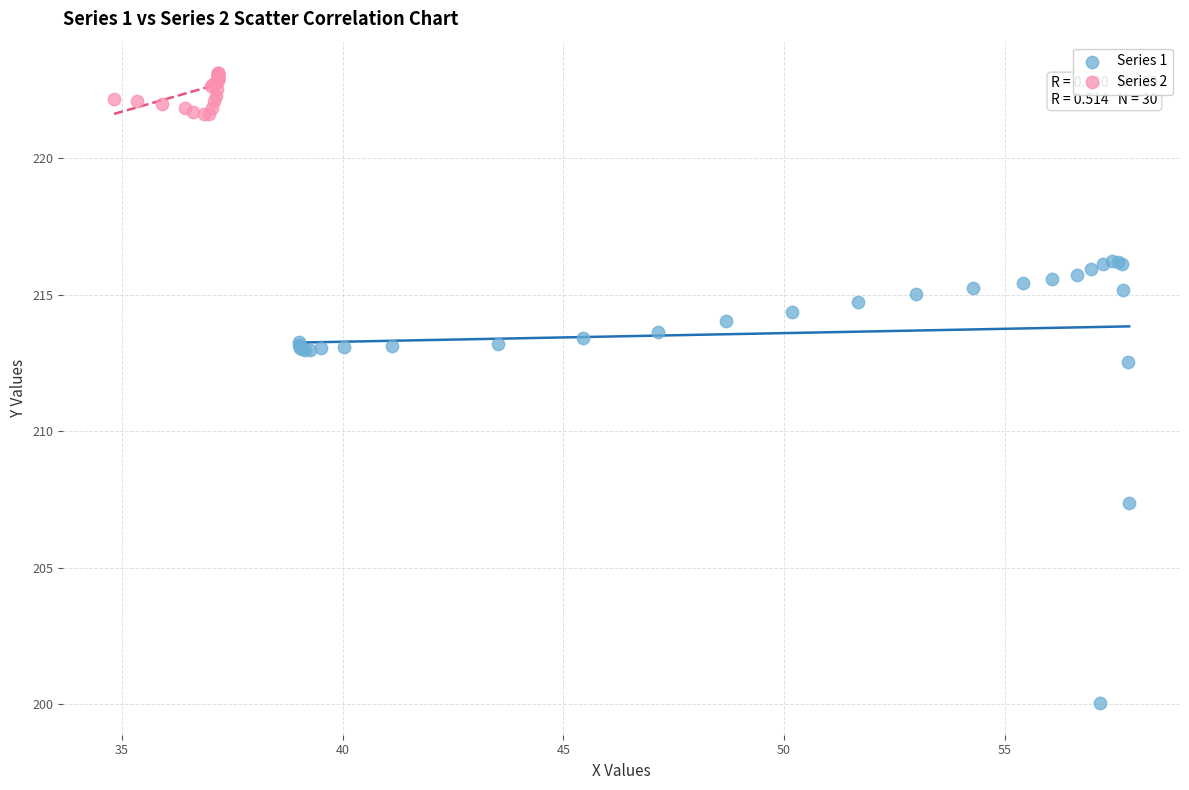

What are all the series names shown in the legend?

Series 1, Series 2